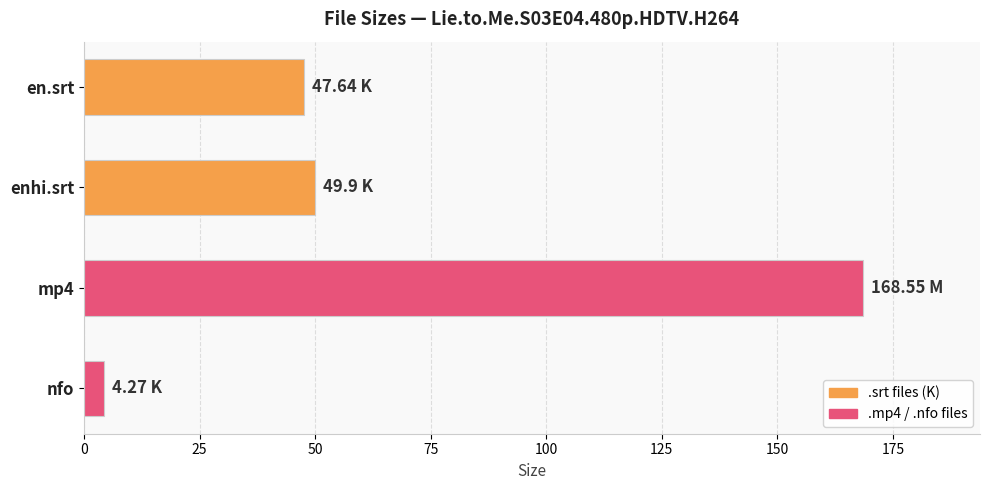

At which category does the chart reach its peak across all series?

mp4